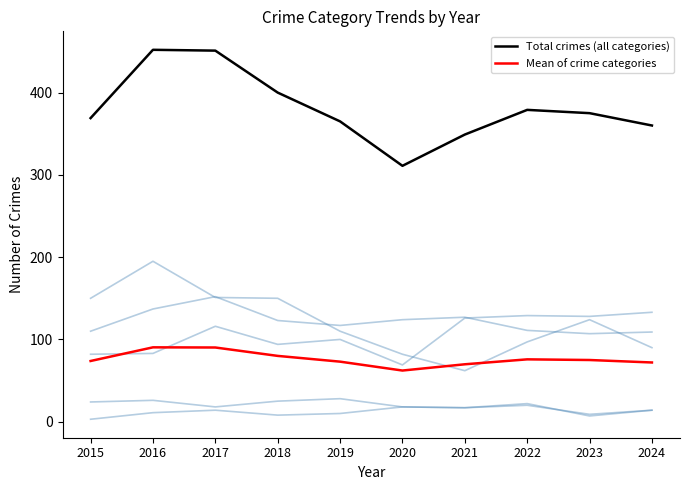

At how many categories does at least one series exceed 179?

10